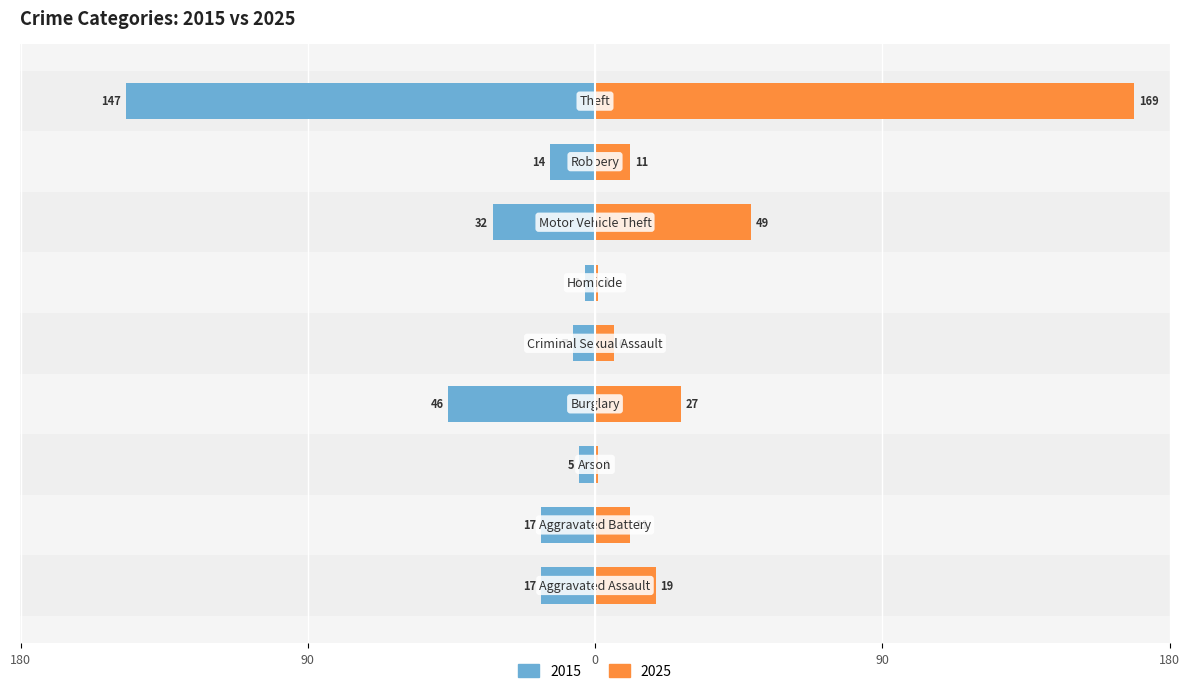

What is the value of the 2025 bar at the 4th from the left?

27